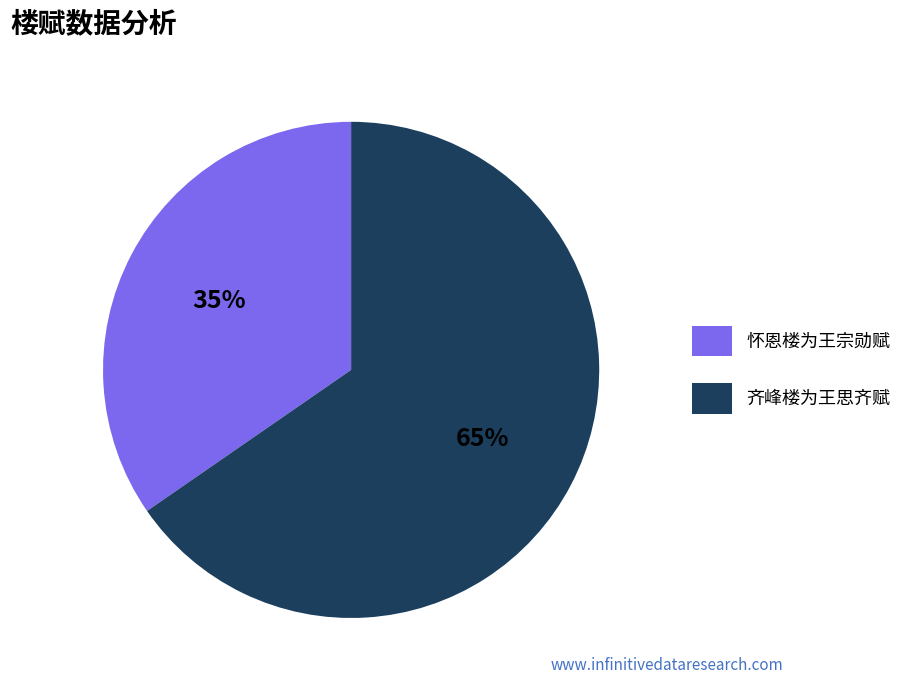

Rank the categories by value from highest to lowest.

齐峰楼为王思齐赋, 怀恩楼为王宗勋赋